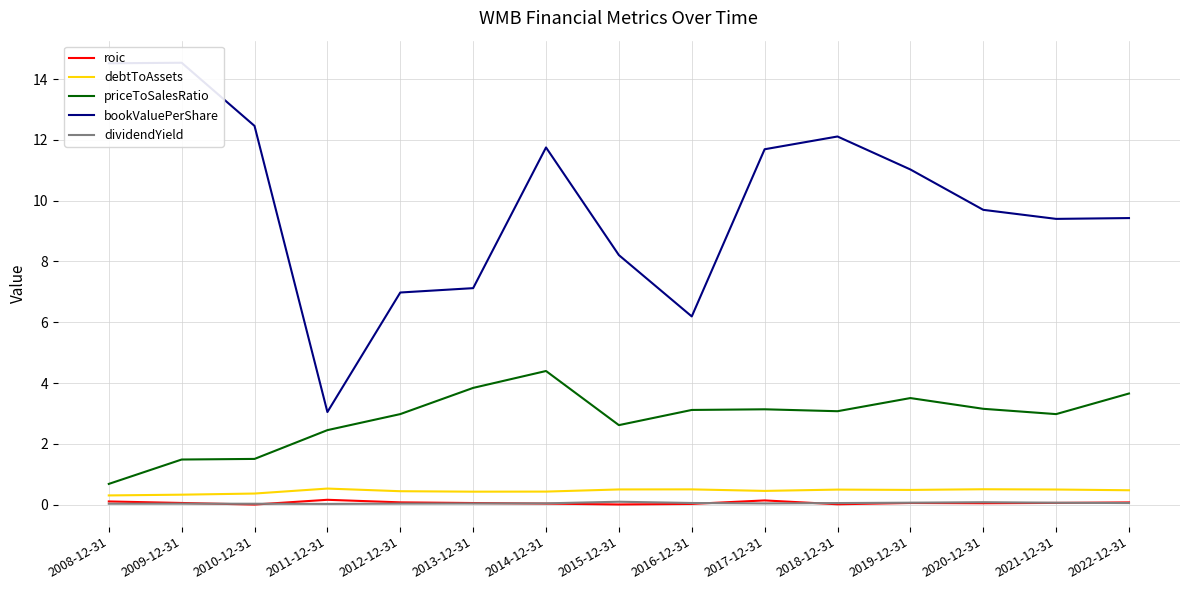

At which category does the chart reach its minimum across all series?

2010-12-31